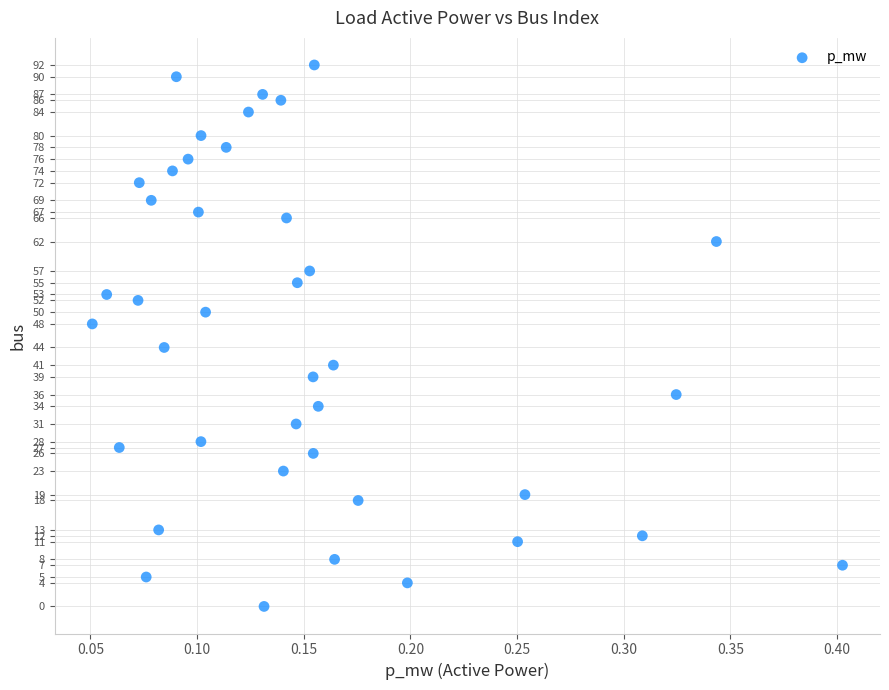

What is the range of Y values (max minus min)?

92